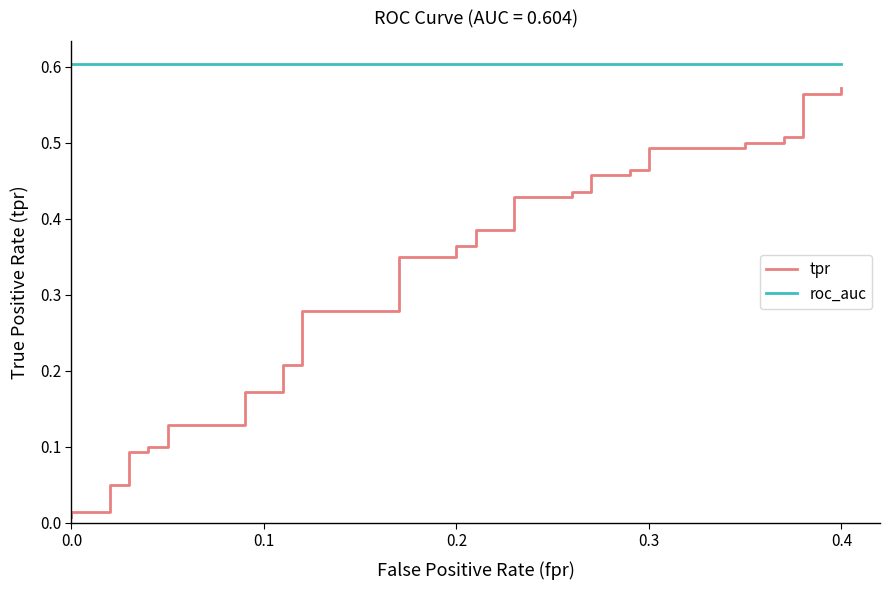

What is the average value of the tpr series?

0.3